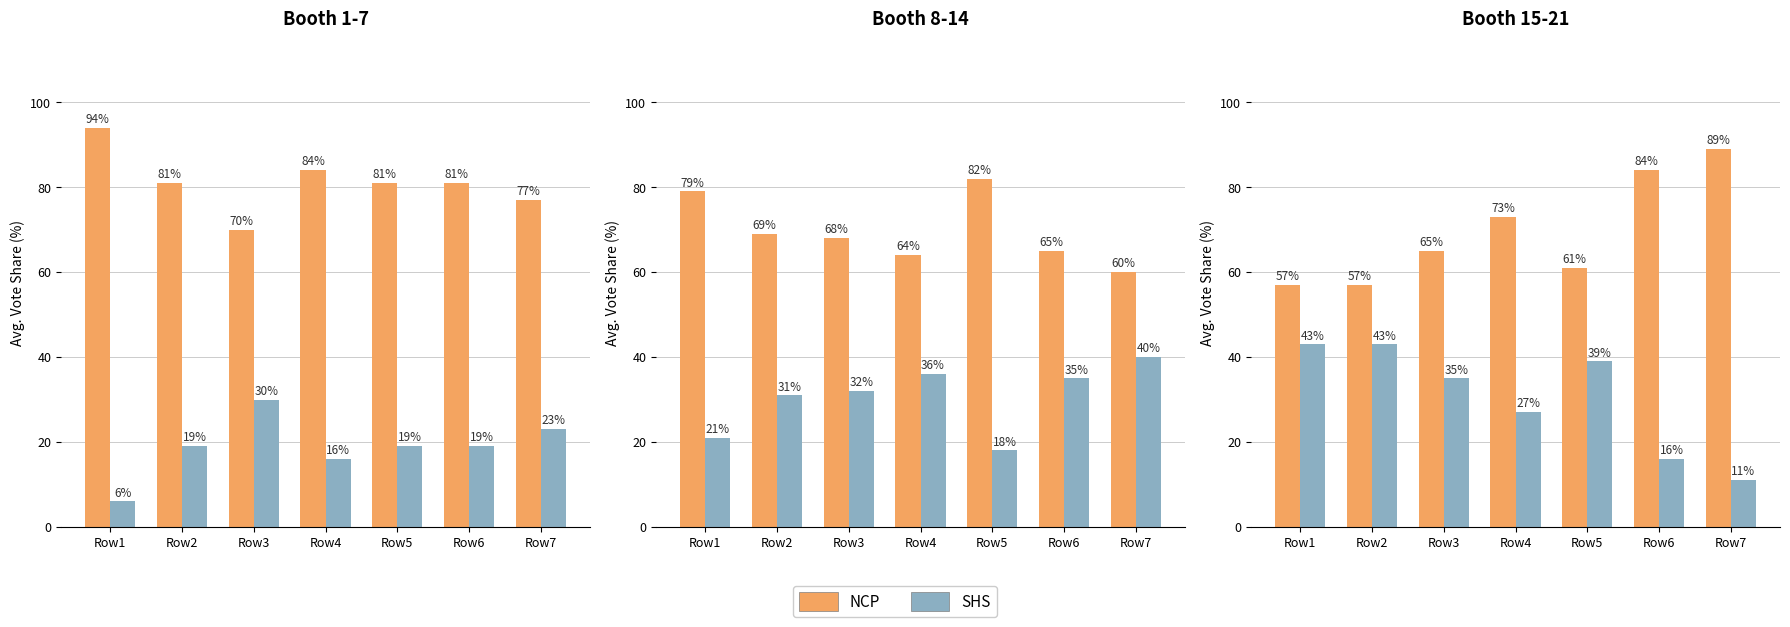

At which label is SHS closest to 27?

Row4